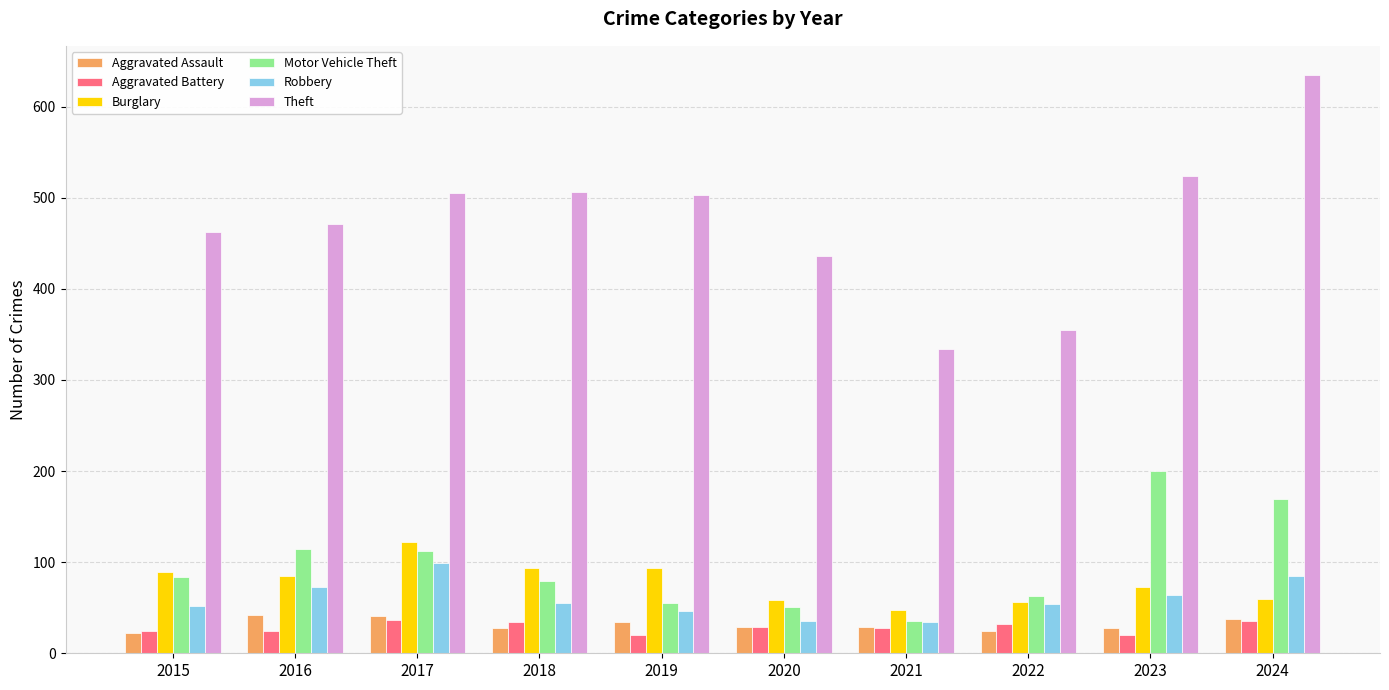

What is the value of the Motor Vehicle Theft bar at the 8th from the left?

63